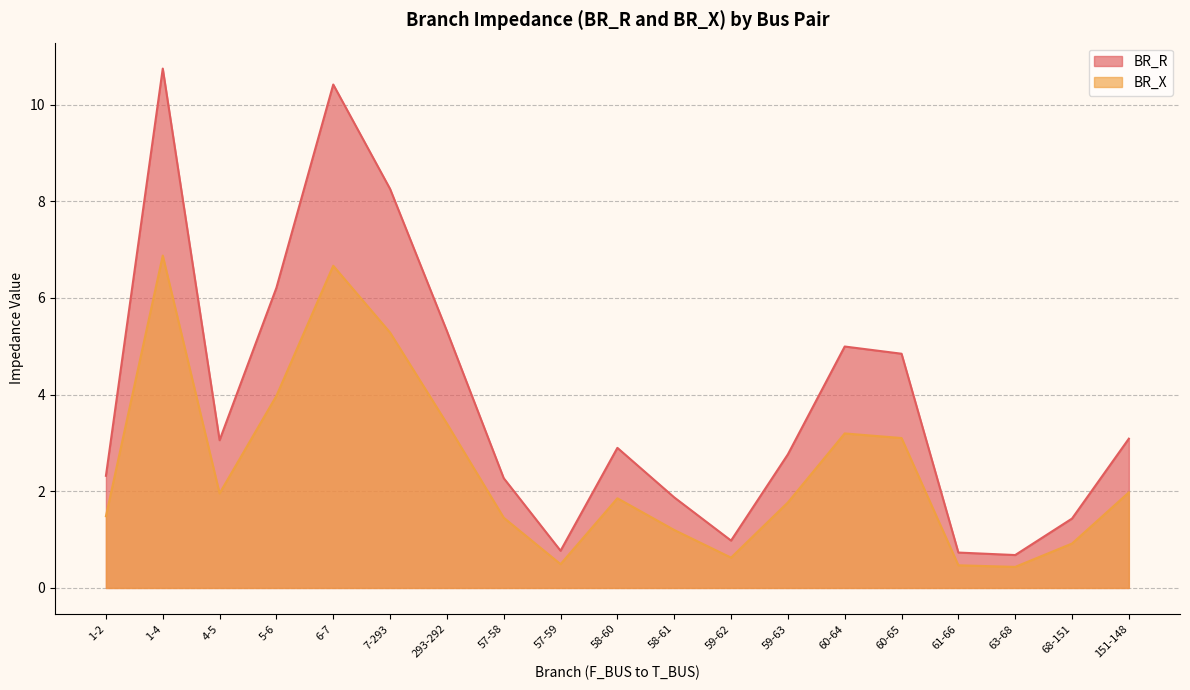

True or false: BR_X and BR_R cross at least once.

False